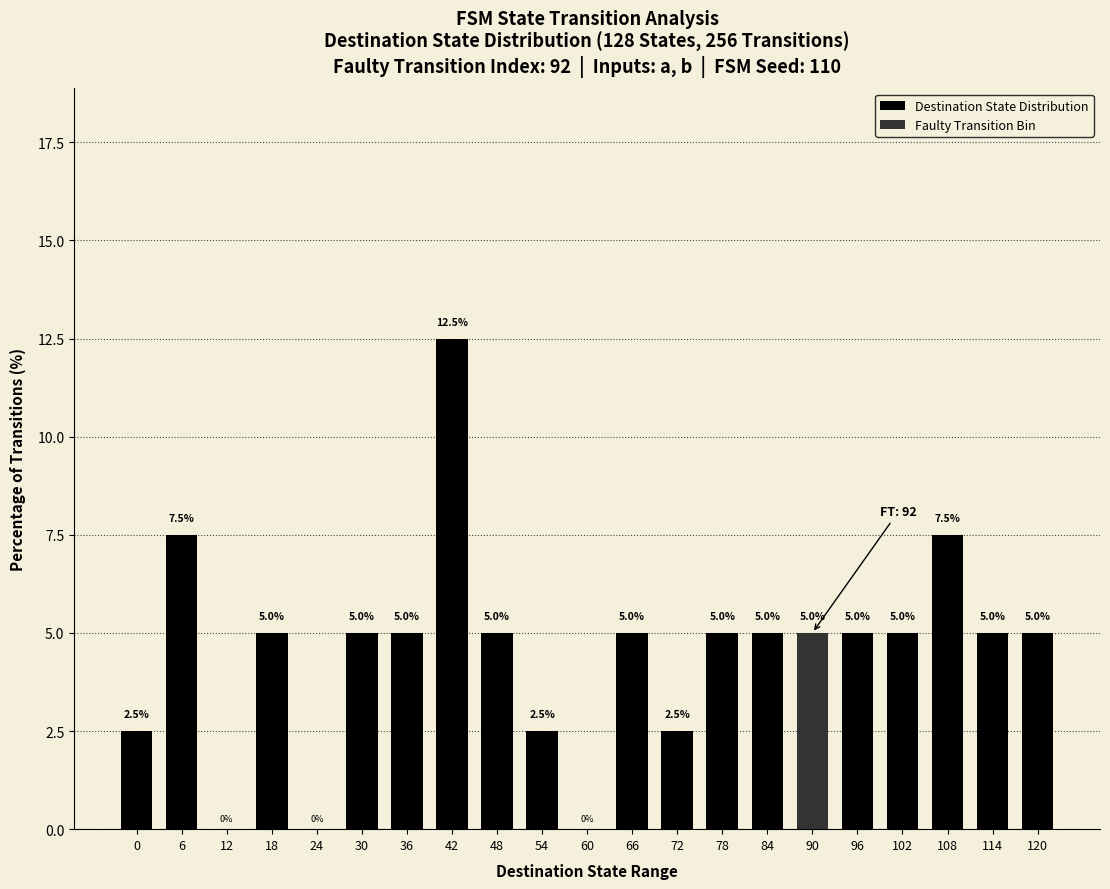

Is it true that the value at 78 is 7.8?

False